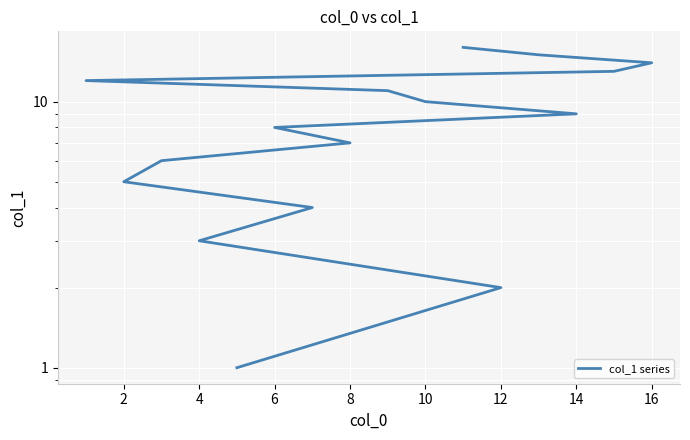

How many data points does each series have?

16